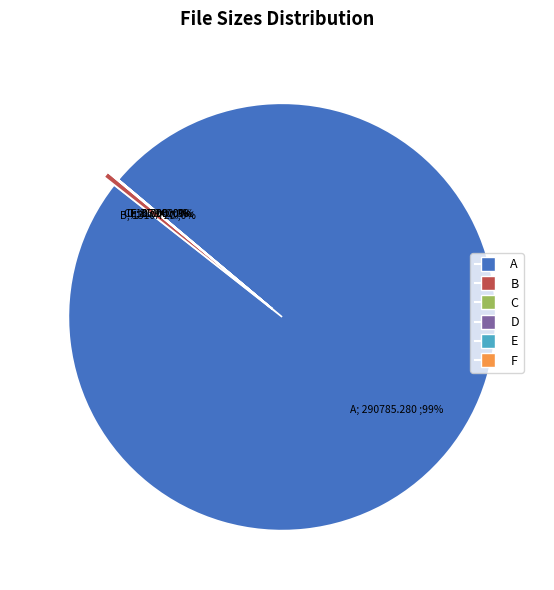

What is the largest slice in the pie chart?

A